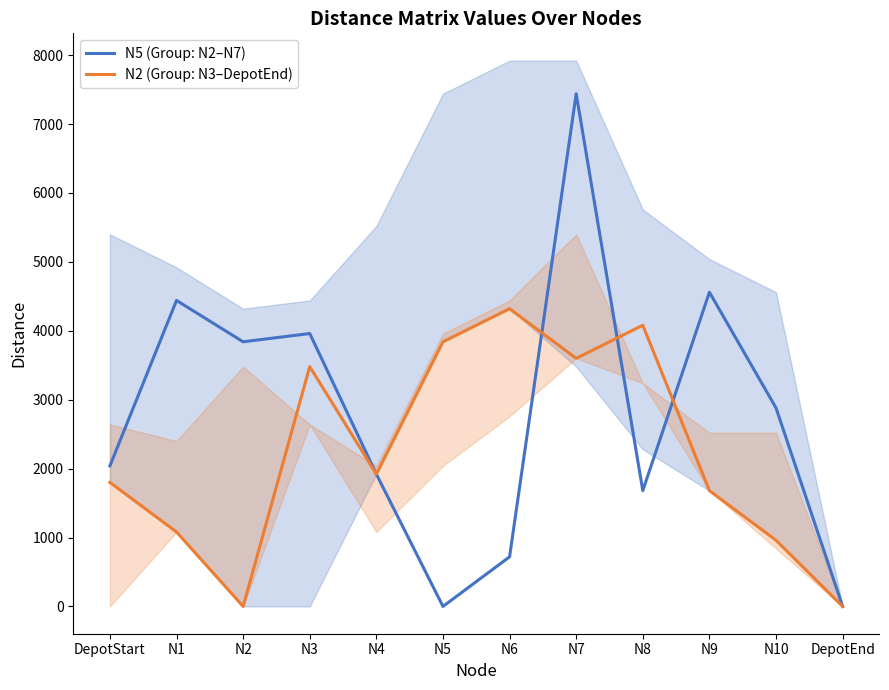

Reading right to left, what are all the values shown in this chart?

N5 (Group: N2–N7): 0	2880	4560	1680	7440	720	0	1920	3960	3840	4440	2040
N2 (Group: N3–DepotEnd): 0	960	1680	4080	3600	4320	3840	1920	3480	0	1080	1800